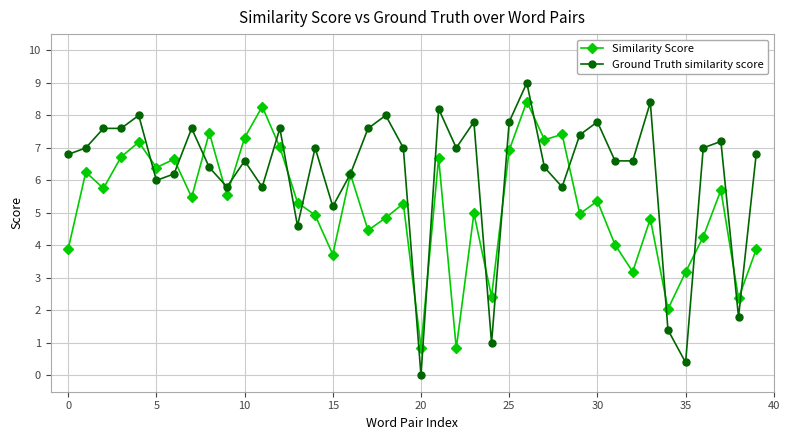

What is the difference between the maximum and minimum values in the Ground Truth similarity score series?

9.0